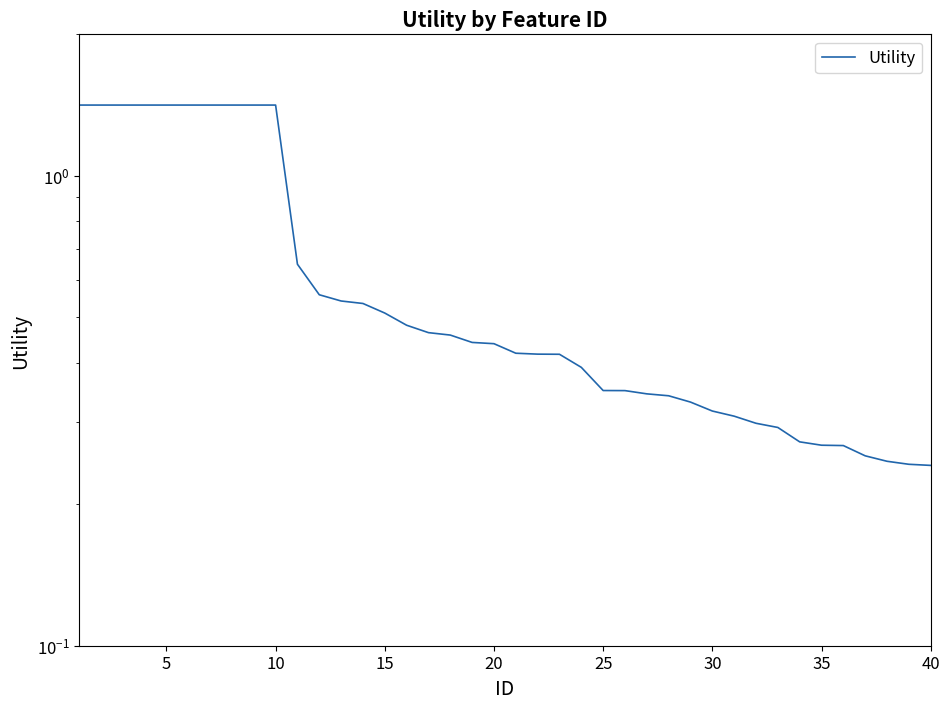

How many lines are shown in the chart?

1